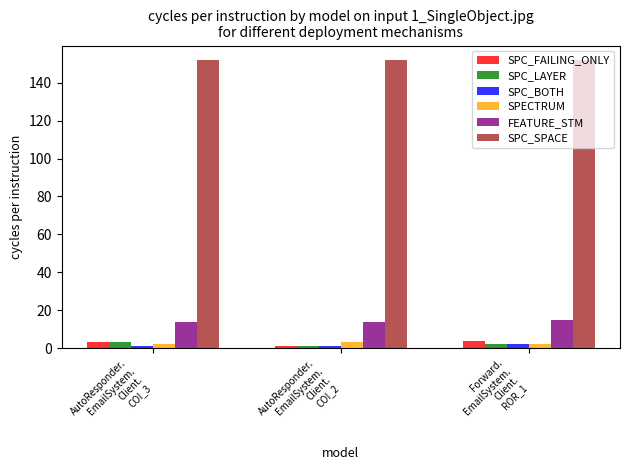

How many groups of bars are there?

3